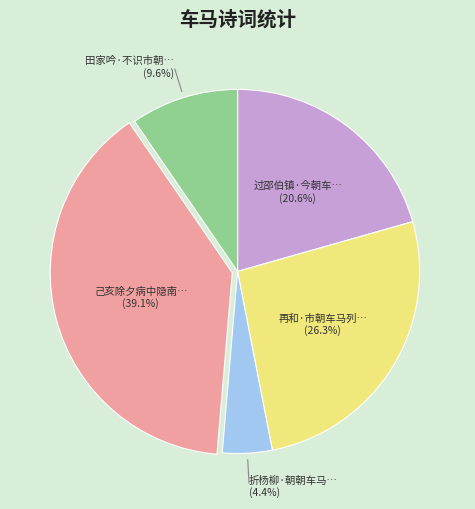

Is there a majority slice in this chart?

No